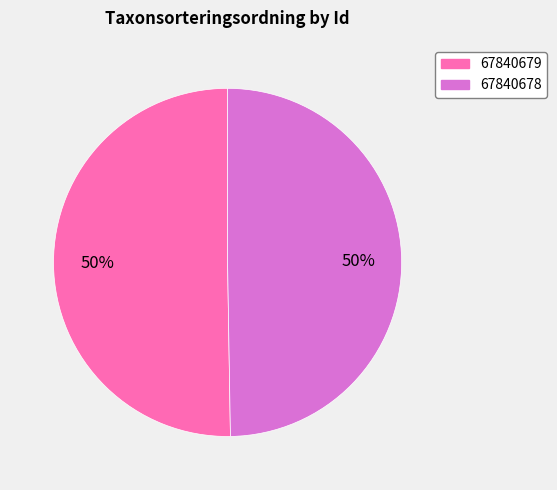

Is the sum of 67840678 and 67840679 greater than half?

Yes